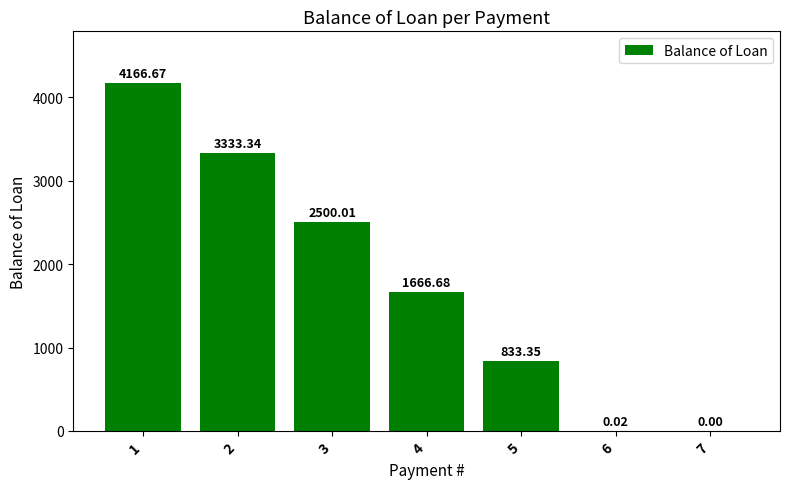

What is the ratio of the value at 4 to the value at 1?

0.4